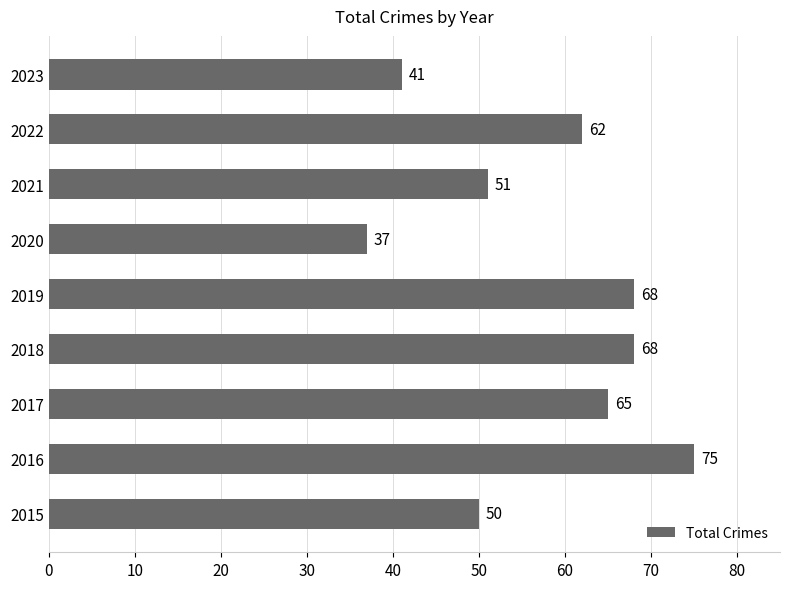

What is the smallest value displayed?

37